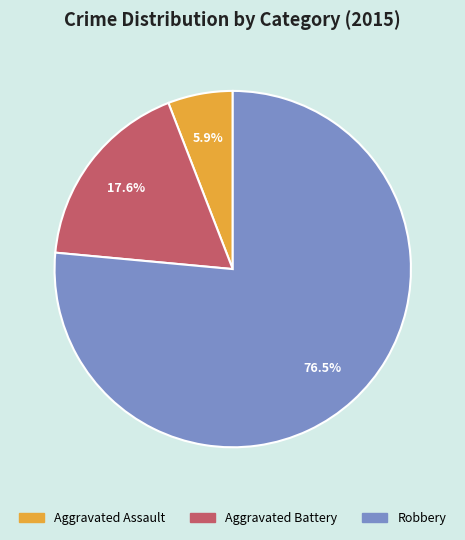

Which category has the biggest portion of the pie?

Robbery